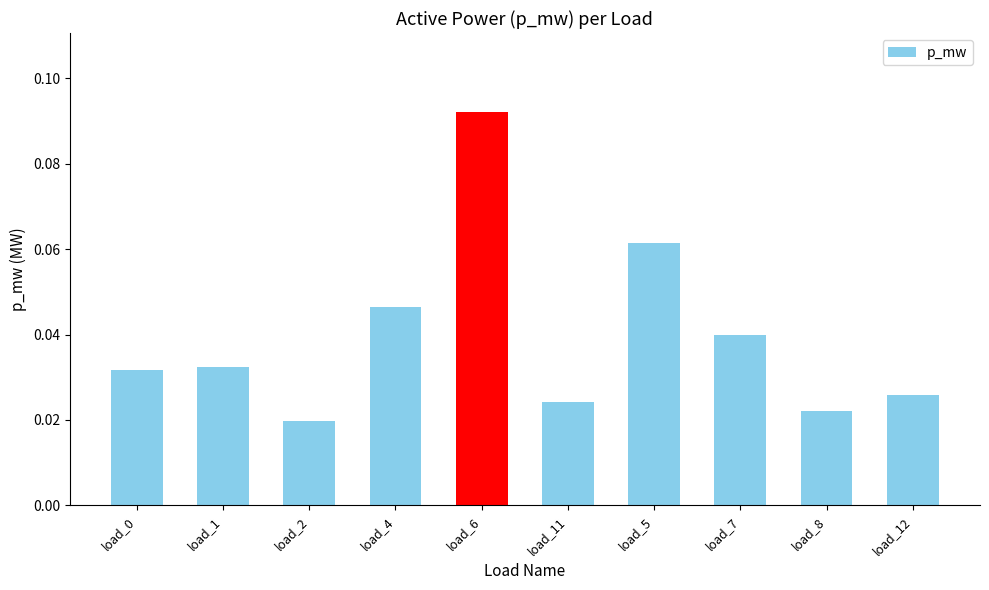

Which label corresponds to the largest value in the chart?

load_6